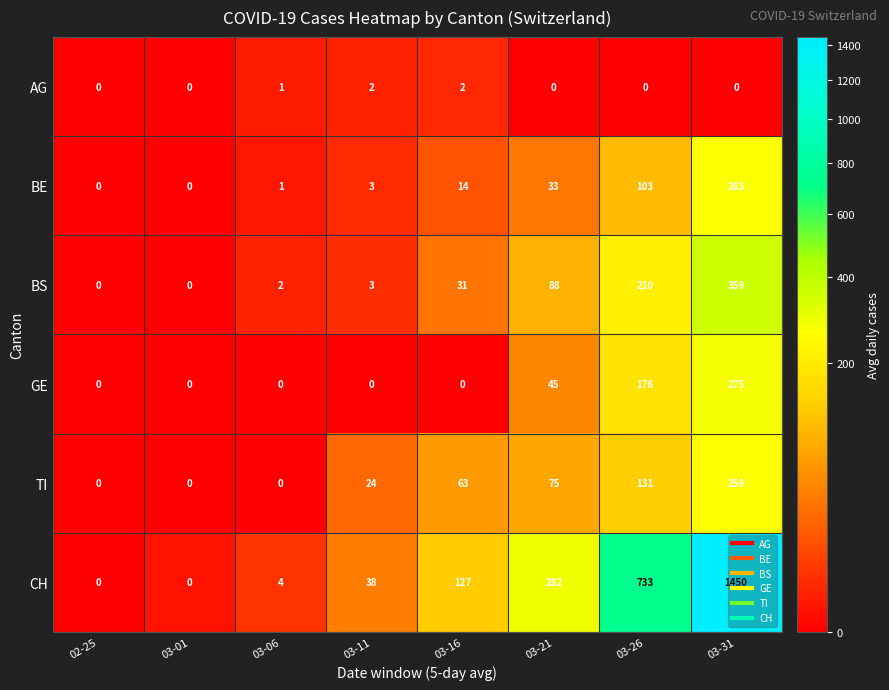

What is the sum of the TI values at 03-11 and 03-21?

99